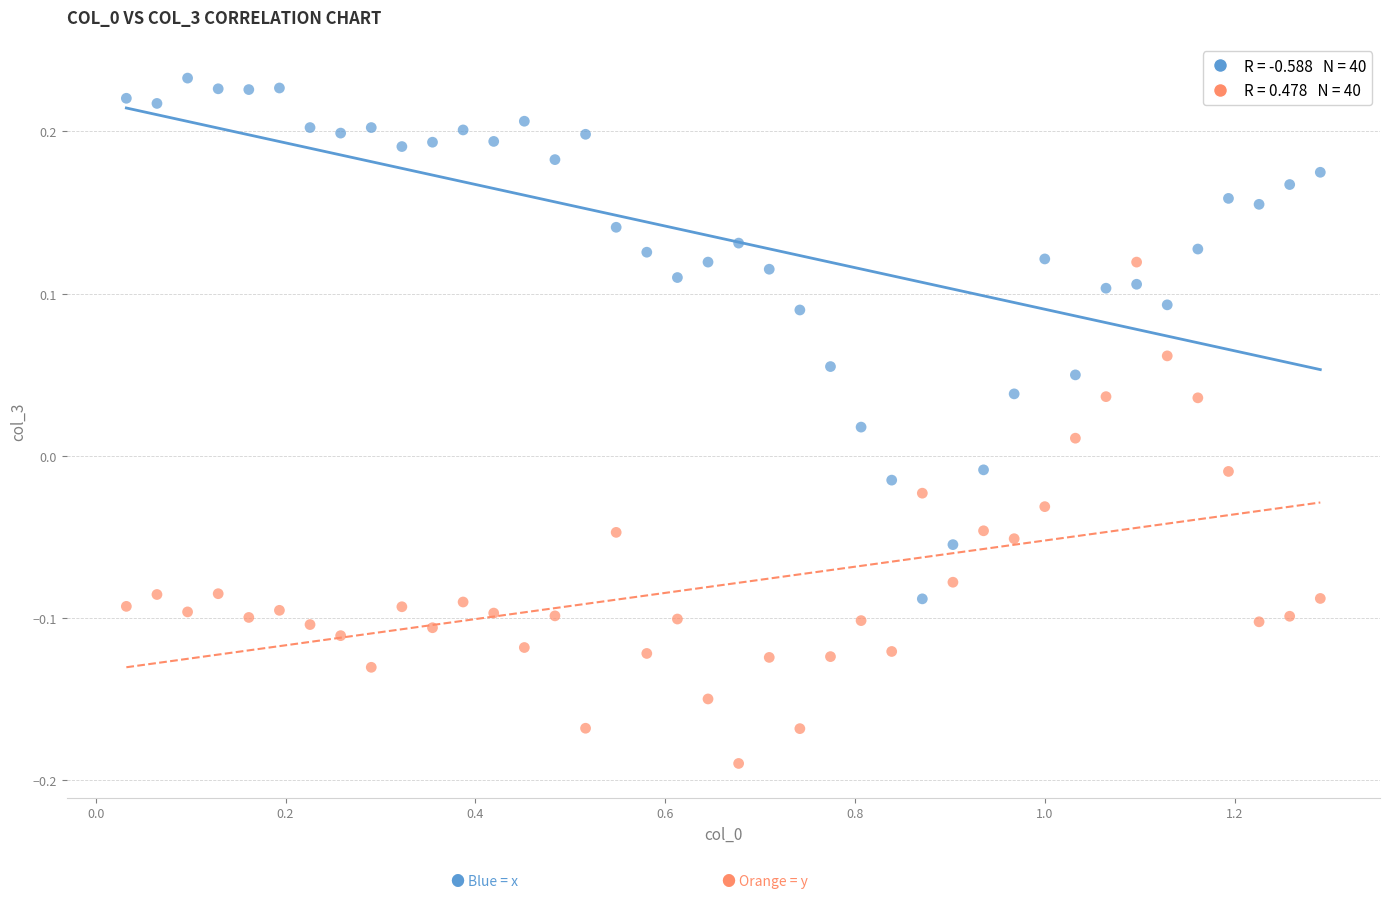

Across all data points, what is the range of Y values (max minus min)?

0.4